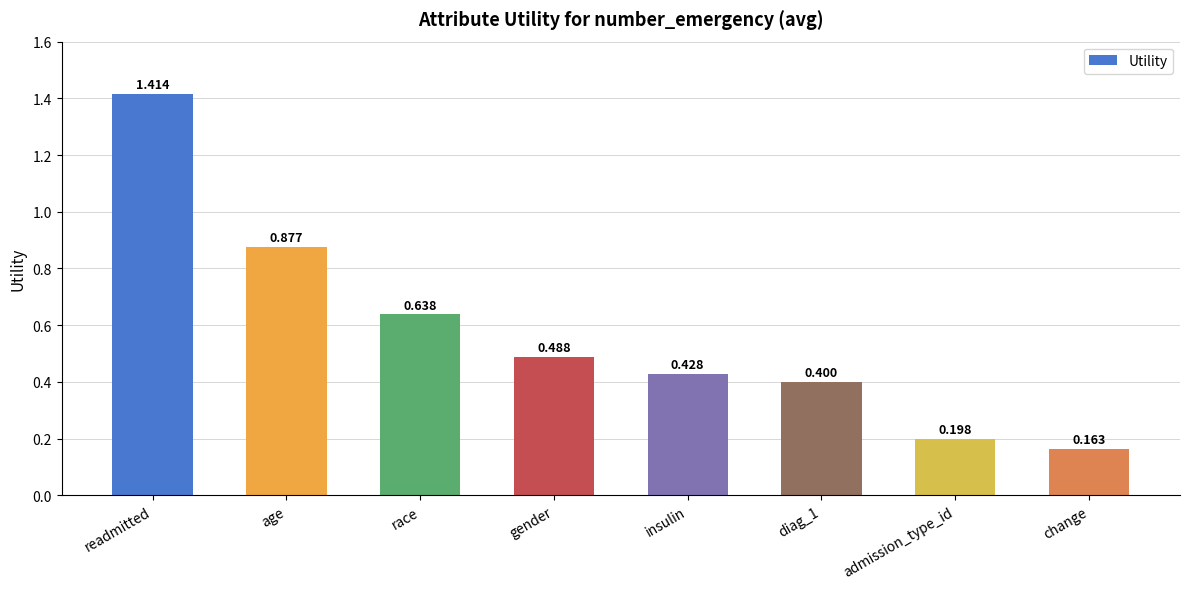

At which category does the chart reach its peak across all series?

readmitted